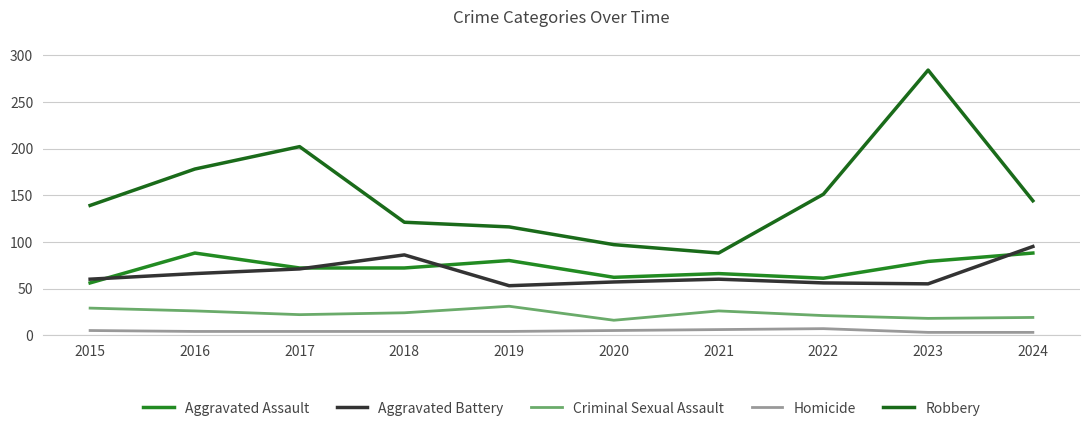

At 2020, list the series in order from smallest to largest.

Homicide, Criminal Sexual Assault, Aggravated Battery, Aggravated Assault, Robbery